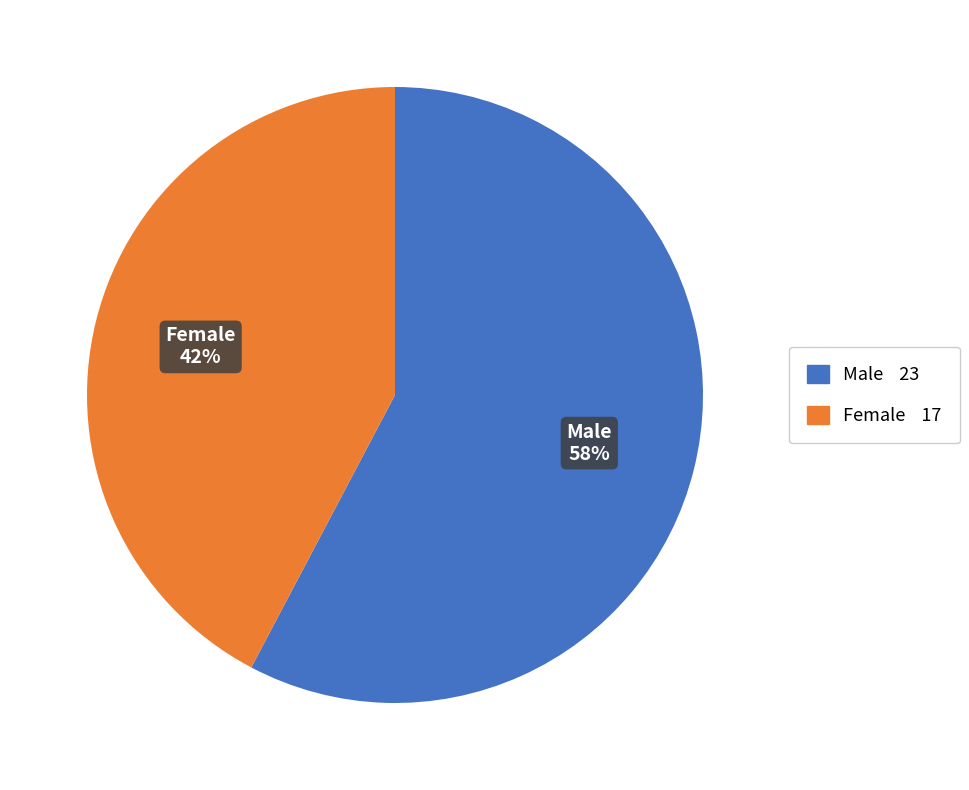

Between Female and Male, which is larger?

Male